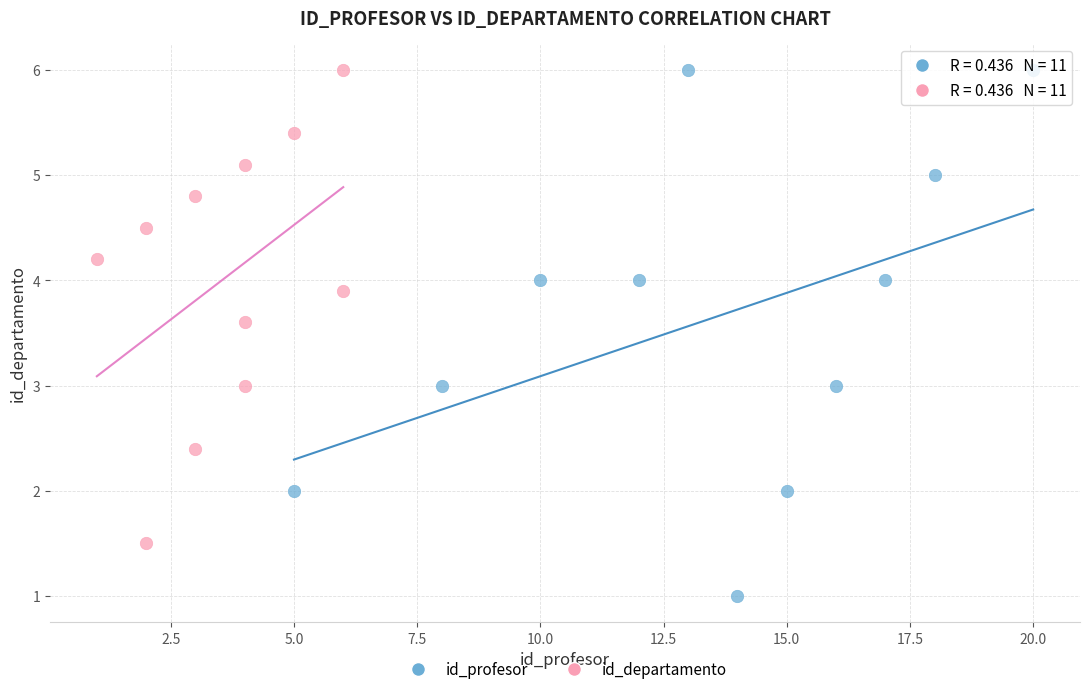

Which series reaches the minimum Y coordinate?

id_profesor